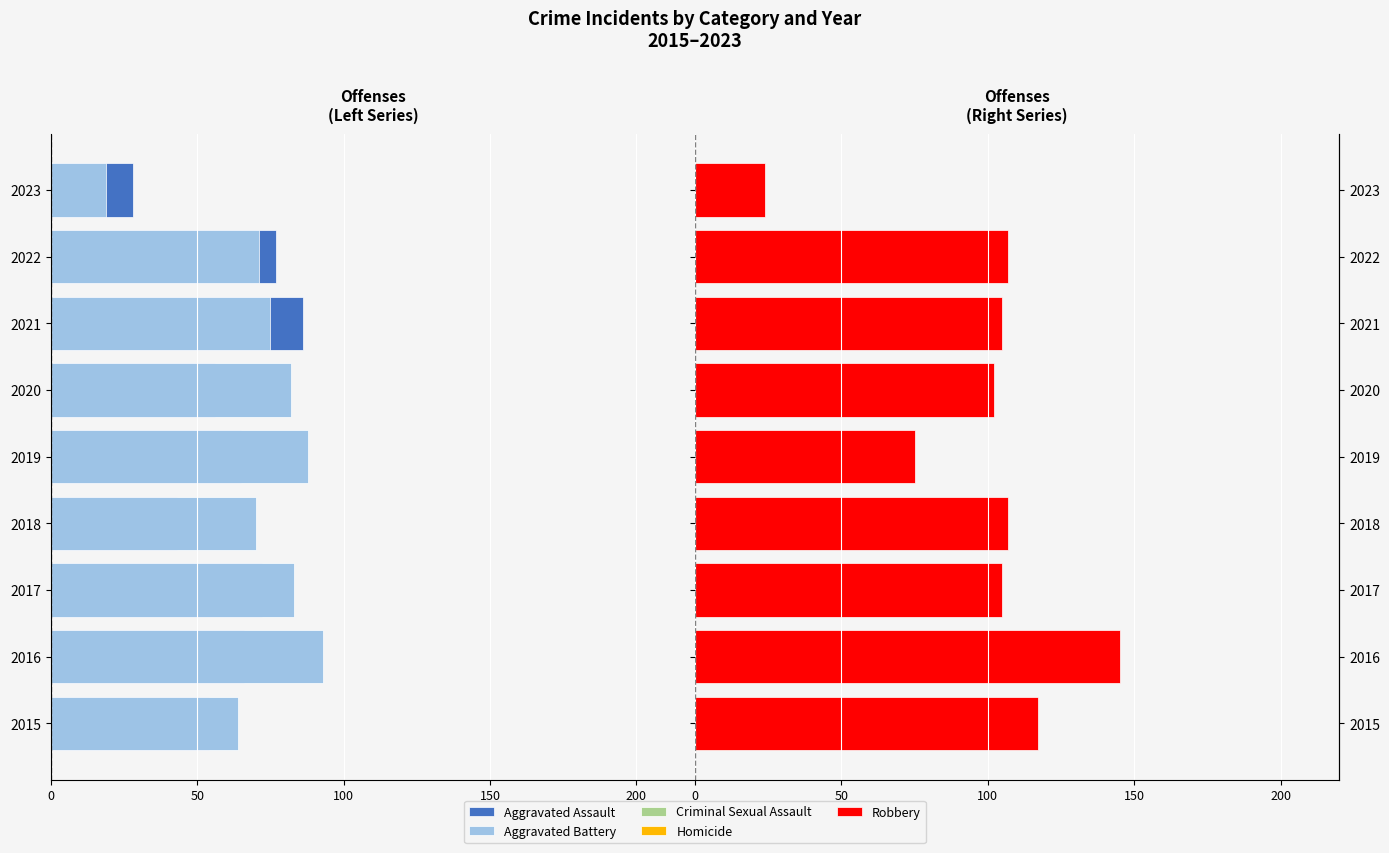

Is the value of Criminal Sexual Assault at 2023 greater than the value of Homicide at 2021?

Yes